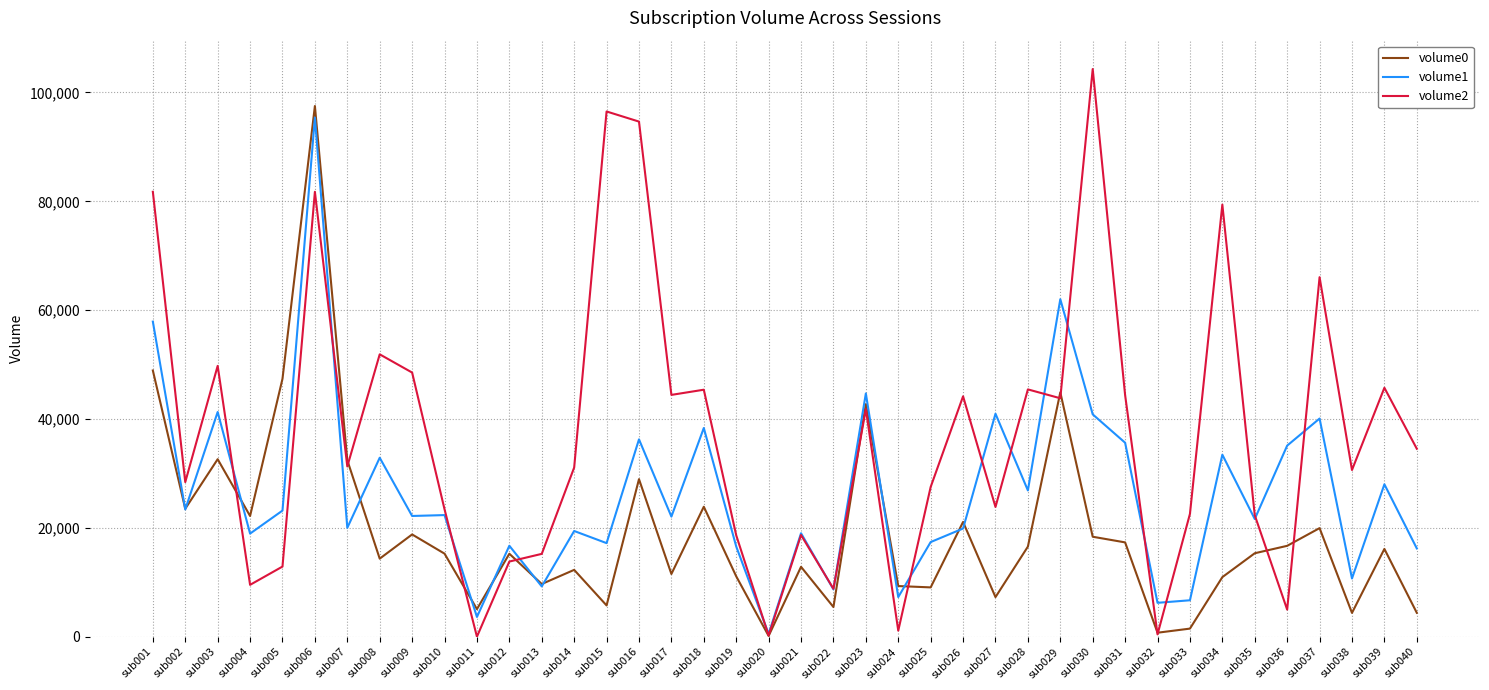

Does the chart display data point markers on the line(s)?

No